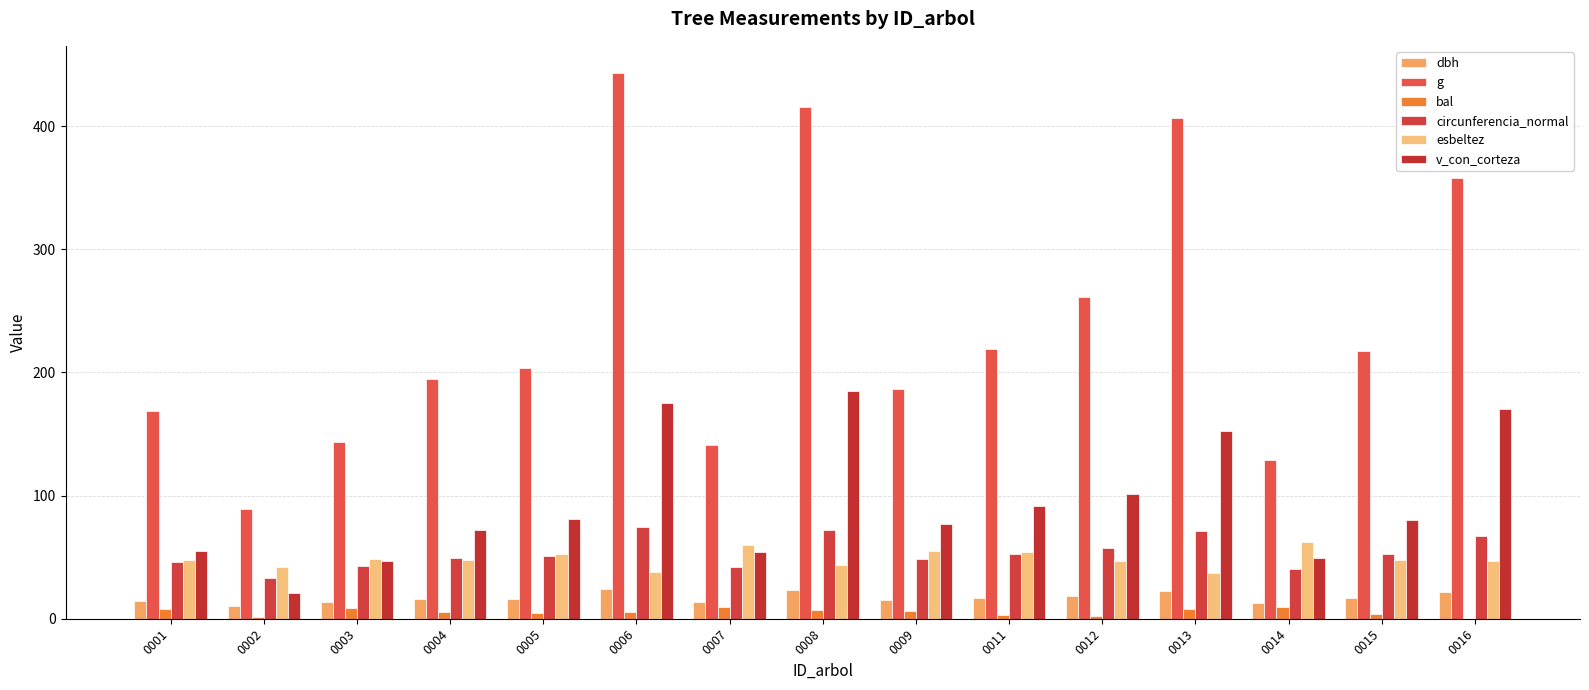

The value of circunferencia_normal at 0003 is 61.1. True or false?

False